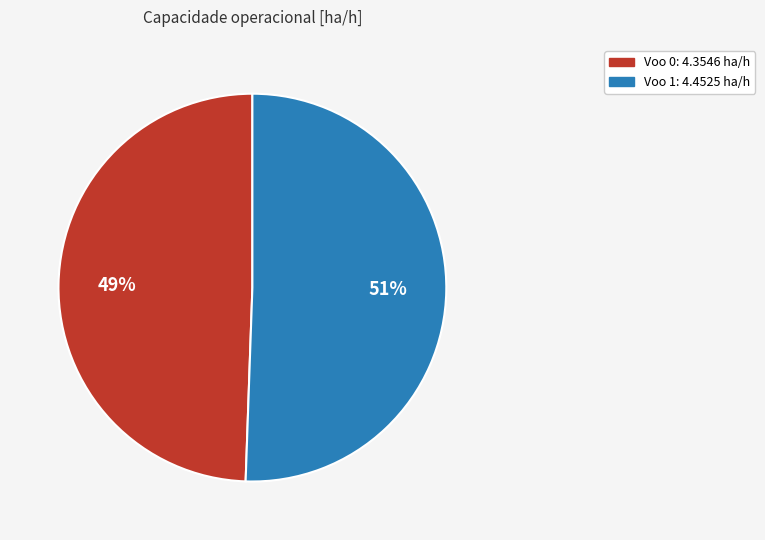

Is it true that Voo 0 is 49% of the pie?

True